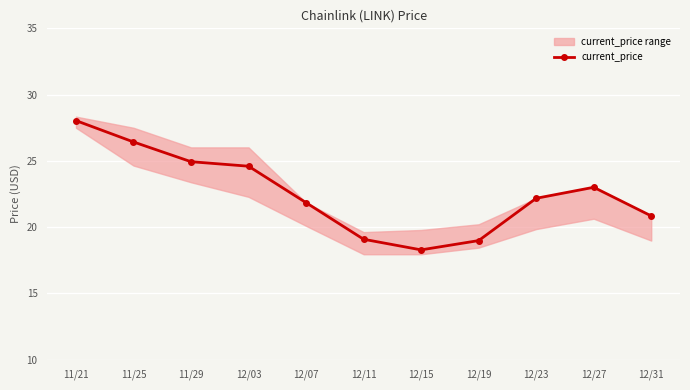

Where does the data first go above 22?

11/21